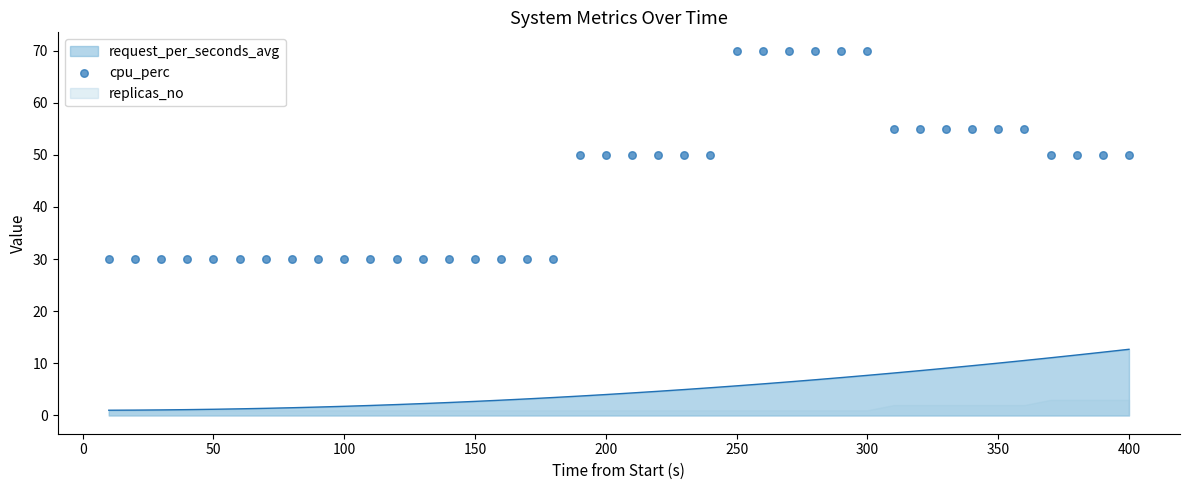

The value of request_per_seconds_avg at 350 is 15.2. True or false?

False